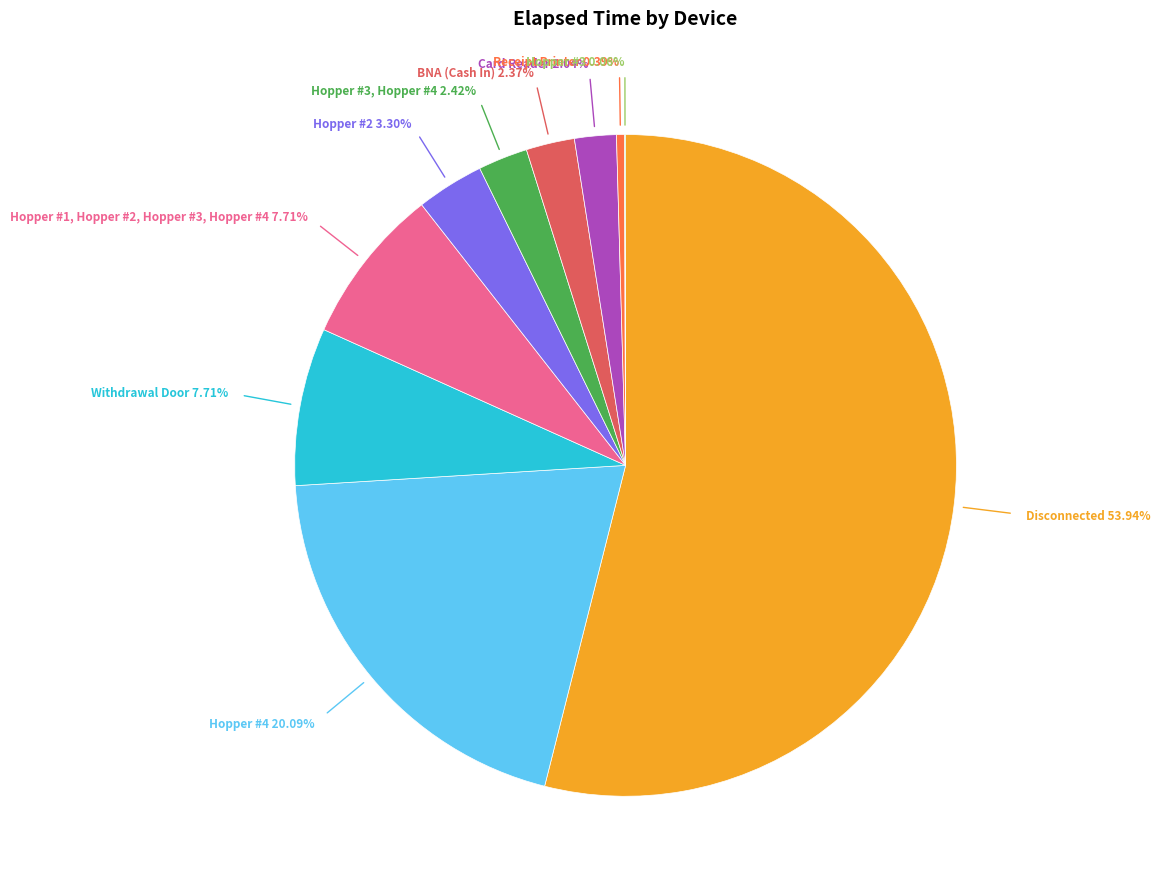

Is there a majority slice in this chart?

Yes